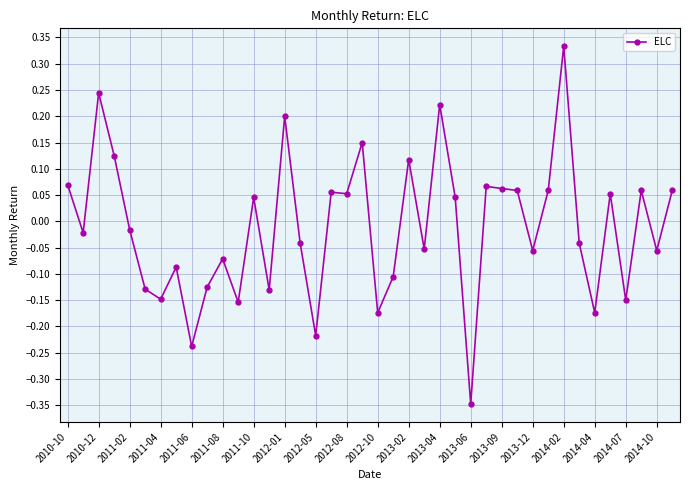

True or false: the data has more than 1 interior local peaks.

True